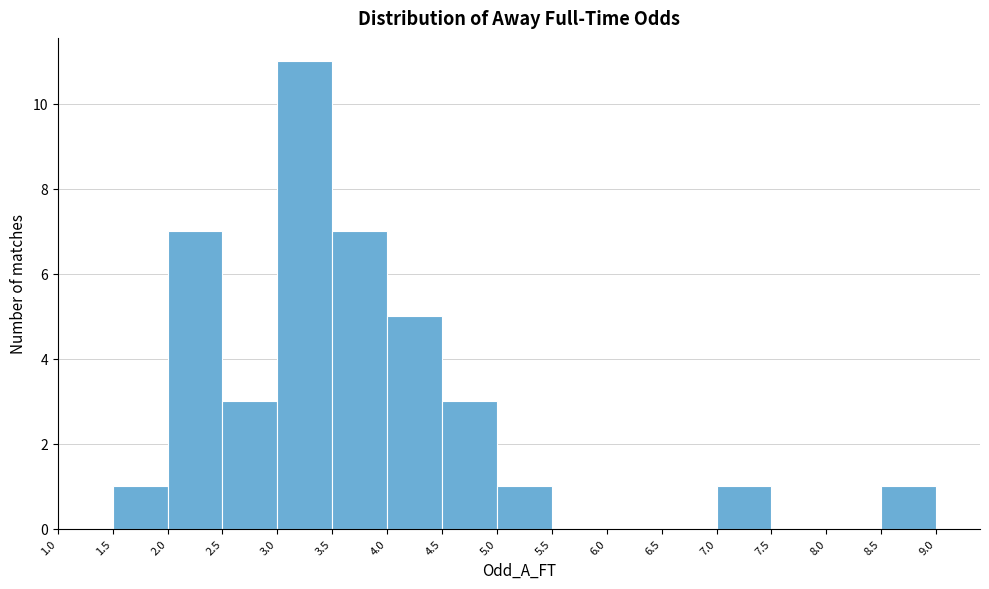

Over which range of the x-axis is the bar tallest?

3.0 to 3.5